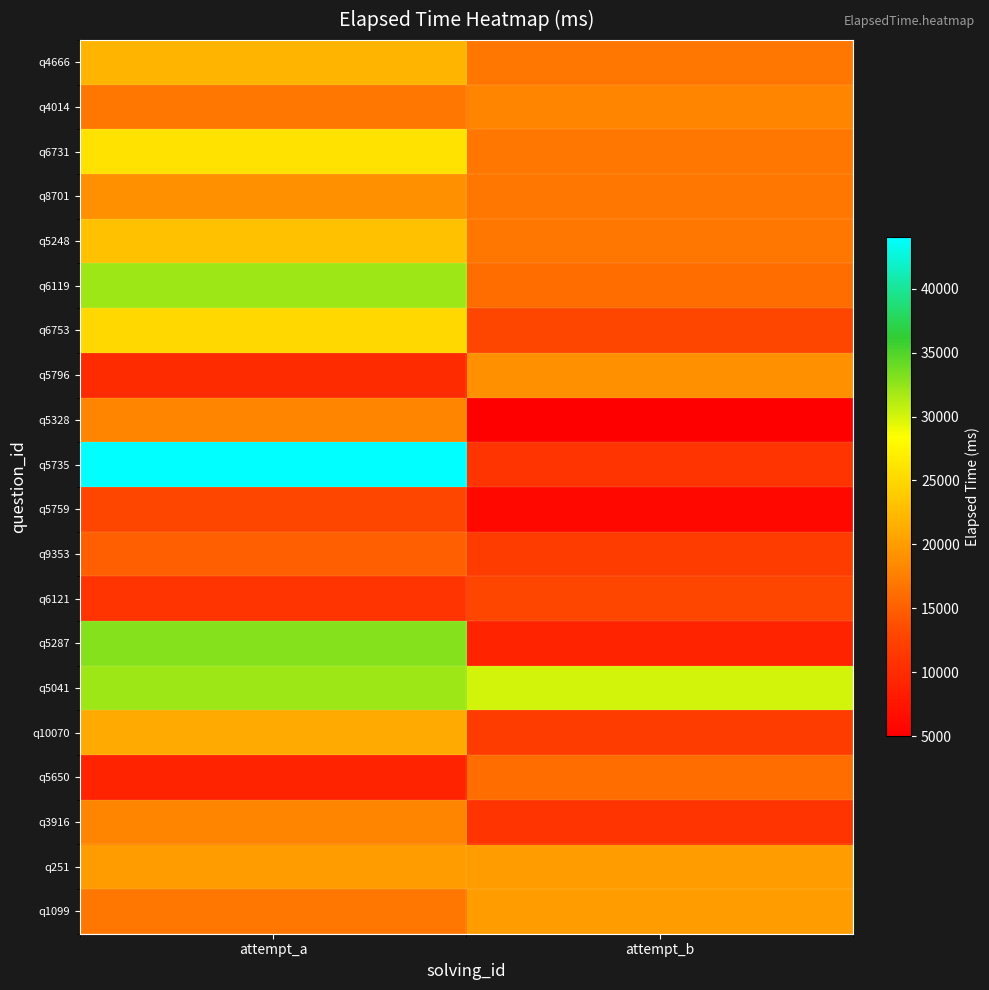

What is the total value across all series at attempt_b?

299000